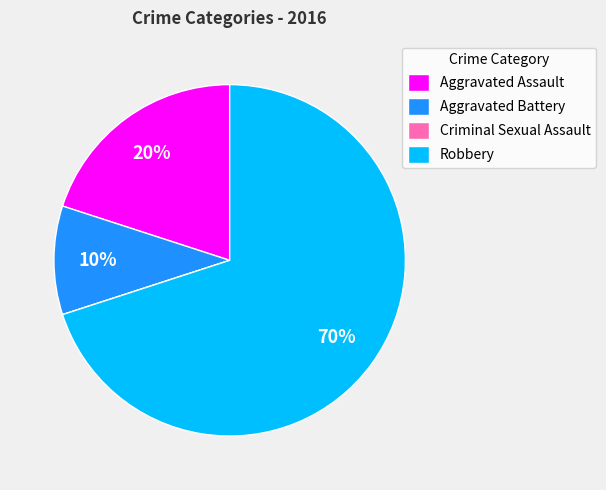

Is Aggravated Battery the majority of the pie?

No